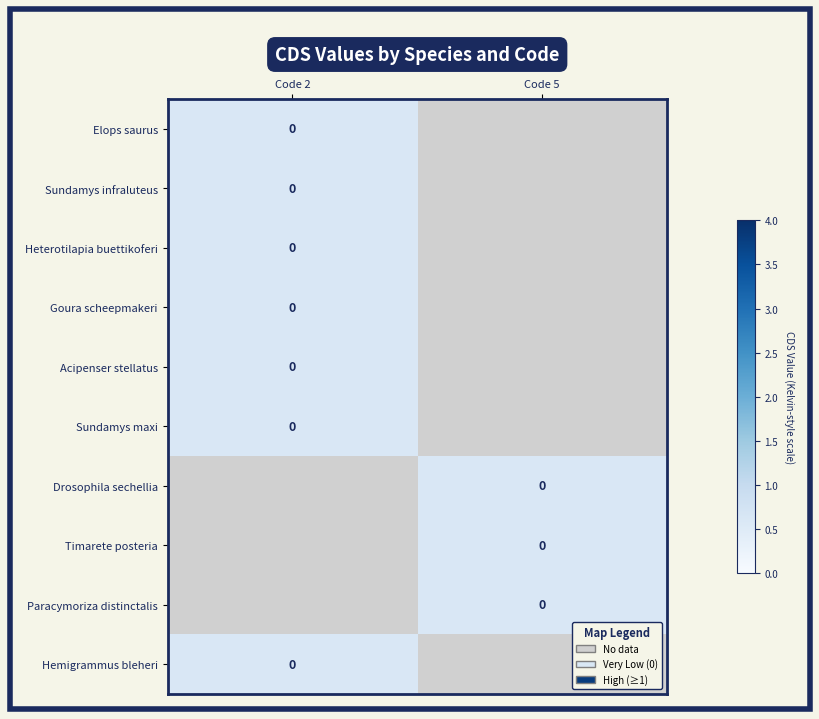

What value does the Timarete posteria series have at Code 2?

-1